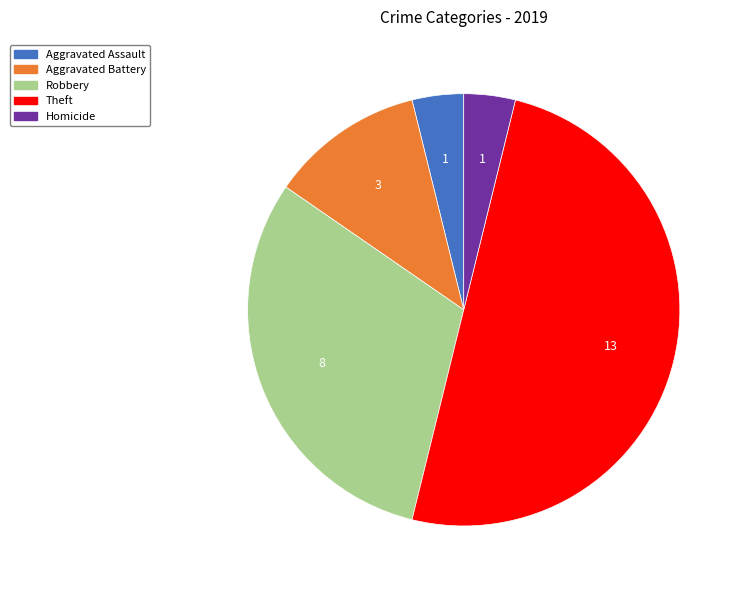

Does Aggravated Assault account for over 50% of the chart?

No